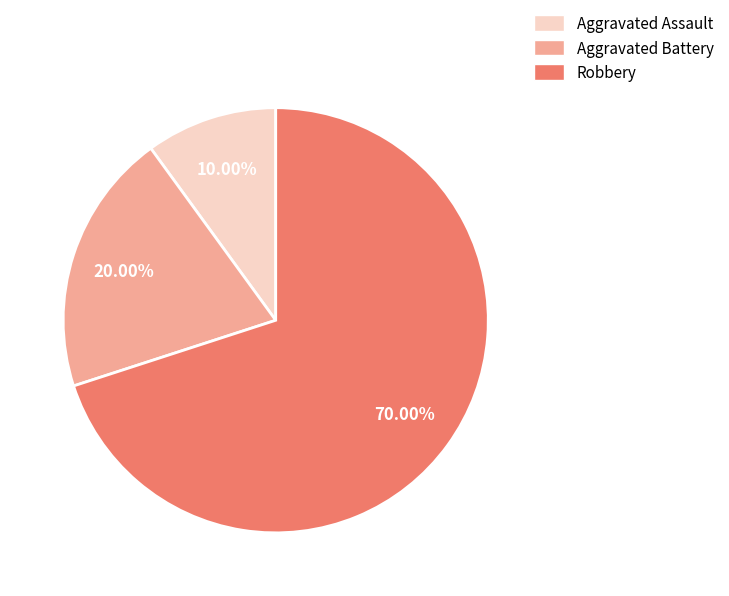

To the nearest percent, what is the combined percentage of Aggravated Assault and Aggravated Battery?

30%